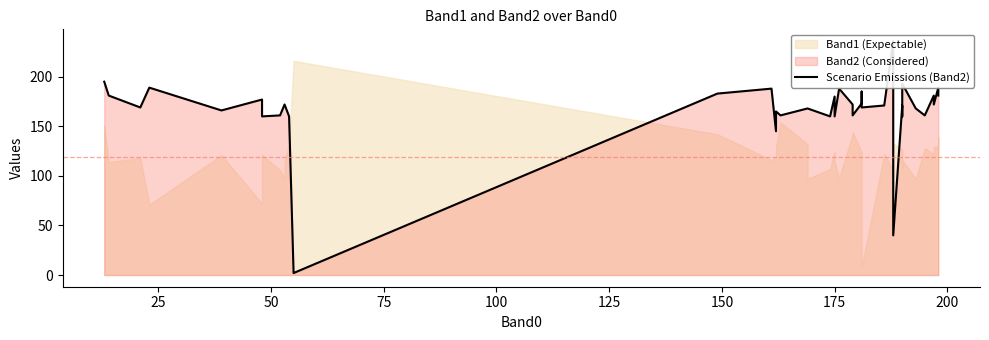

Reading left to right, list all the values displayed in this chart.

195	181	169	189	166	177	160	161	172	172	160	2	183	188	145	165	161	168	168	160	180	160	188	172	161	173	185	169	171	236	40	171	160	193	168	161	181	172	189	181